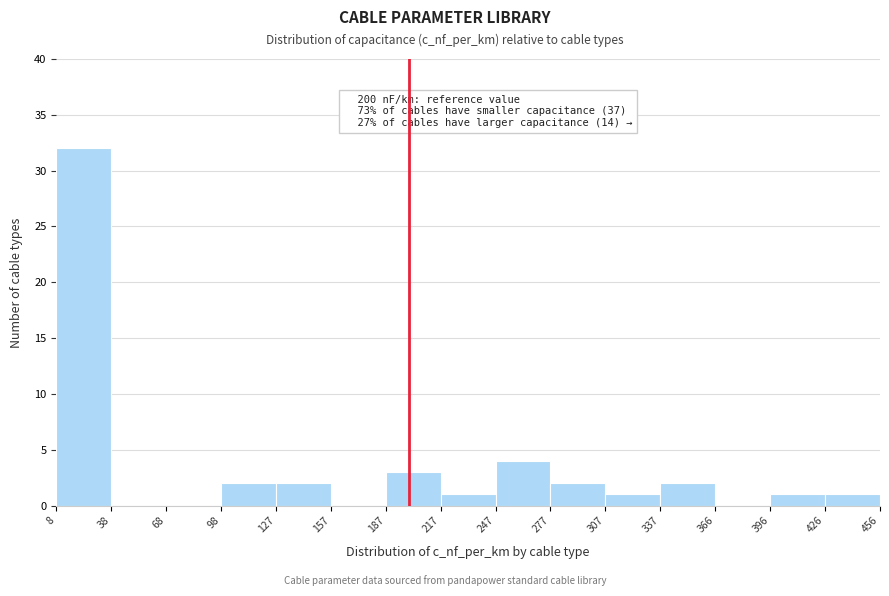

Which range on the x-axis has the tallest bar?

8 to 38